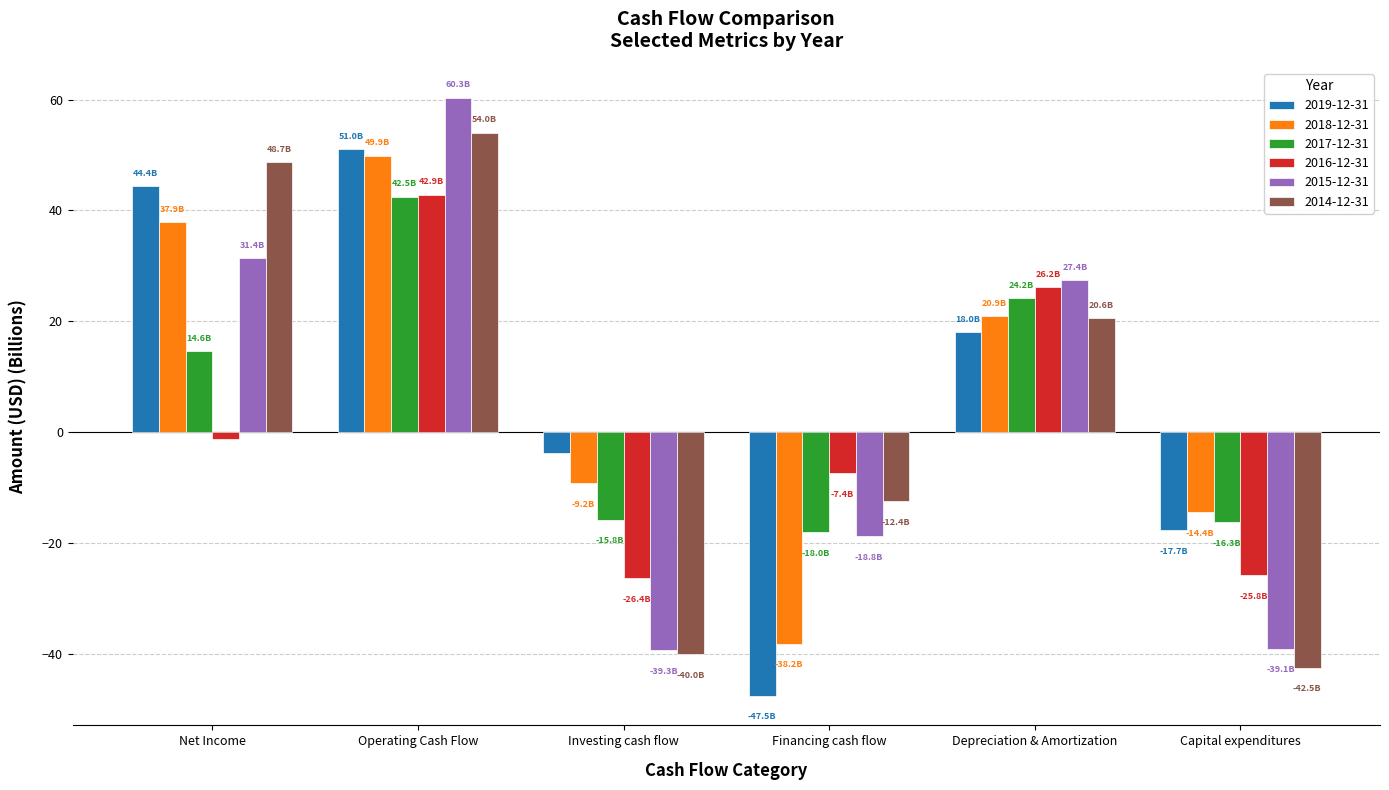

What is the label of the 2nd bar from the left?

Operating Cash Flow